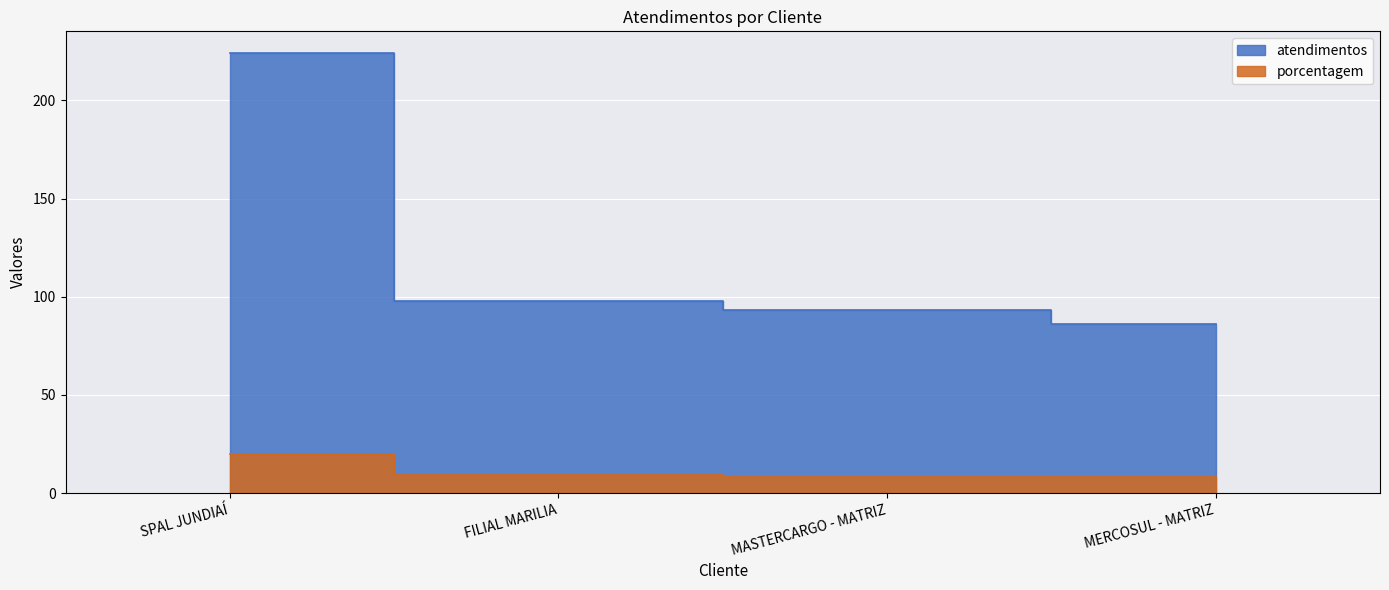

List the series in order of their overall mean, highest first.

atendimentos, porcentagem